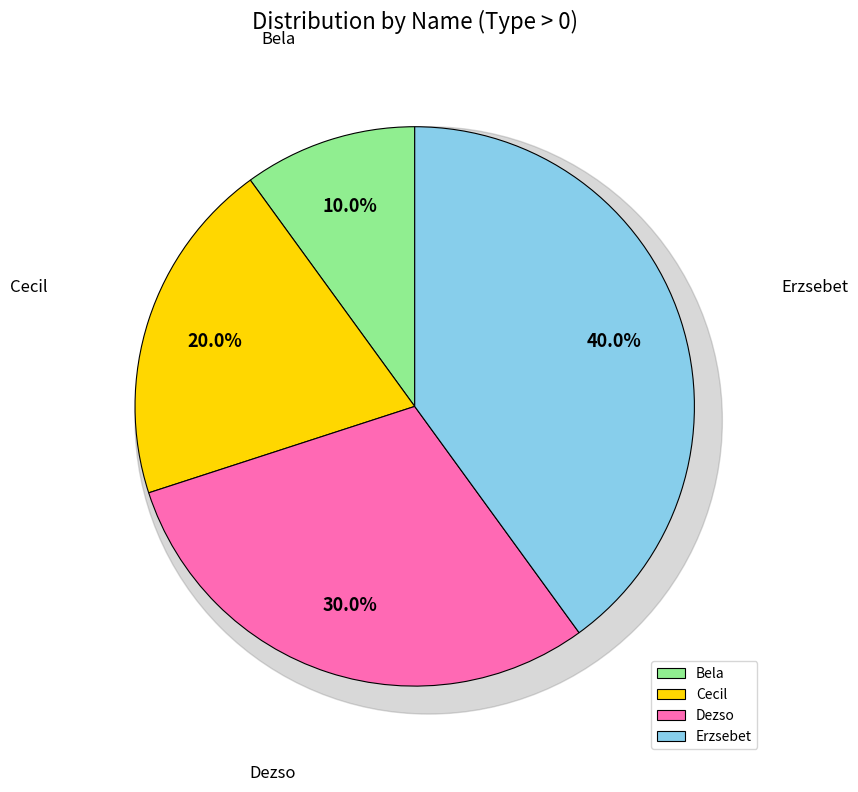

What is the change in value from Bela to Cecil?

+1